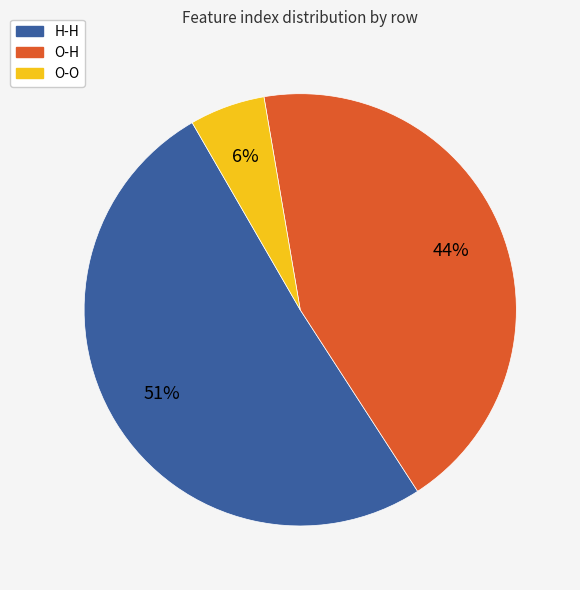

Rank the categories by value from lowest to highest.

O-O, O-H, H-H